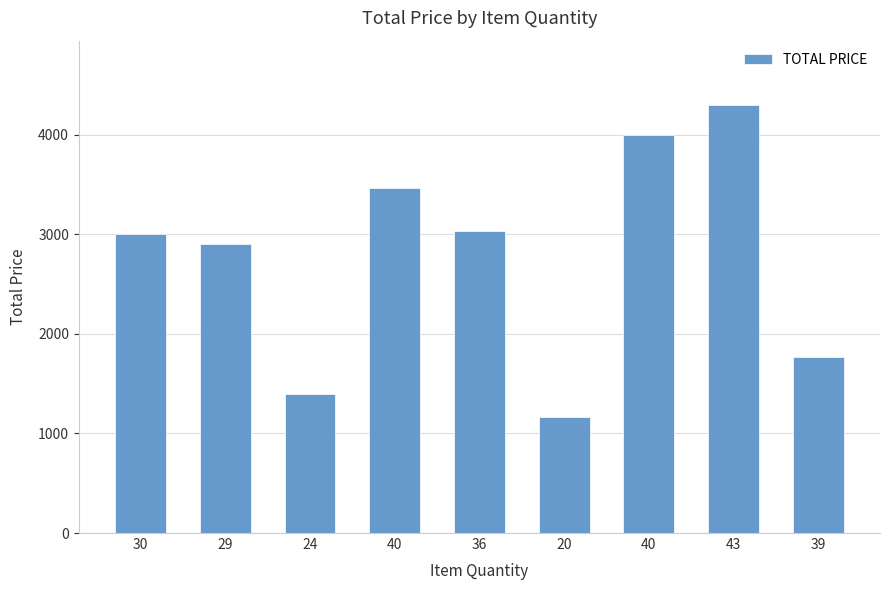

How many bars are there in total?

9